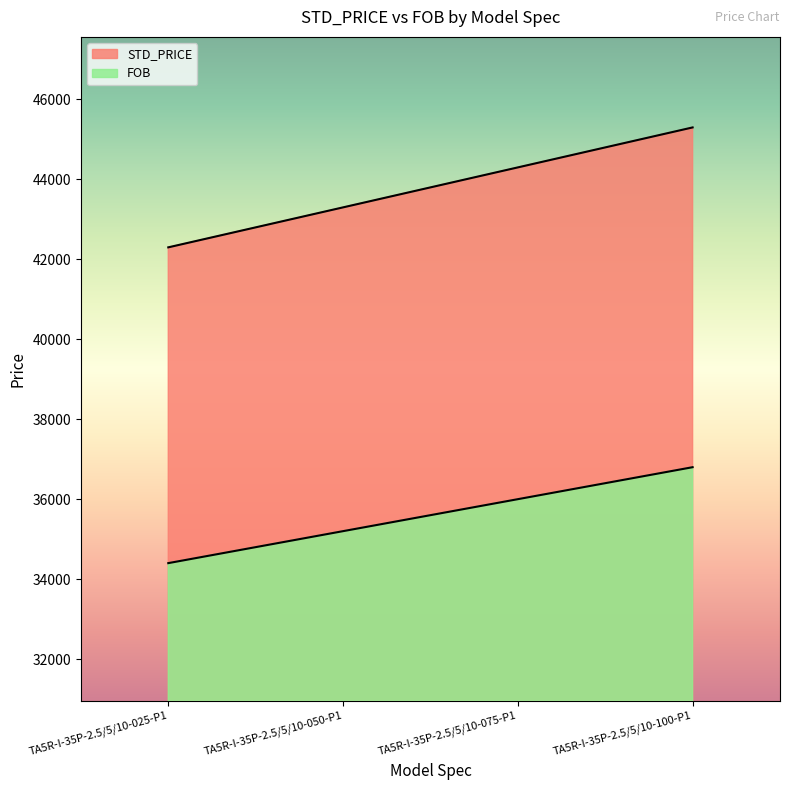

What is the label of the 3rd point from the right?

TA5R-I-35P-2.5/5/10-050-P1